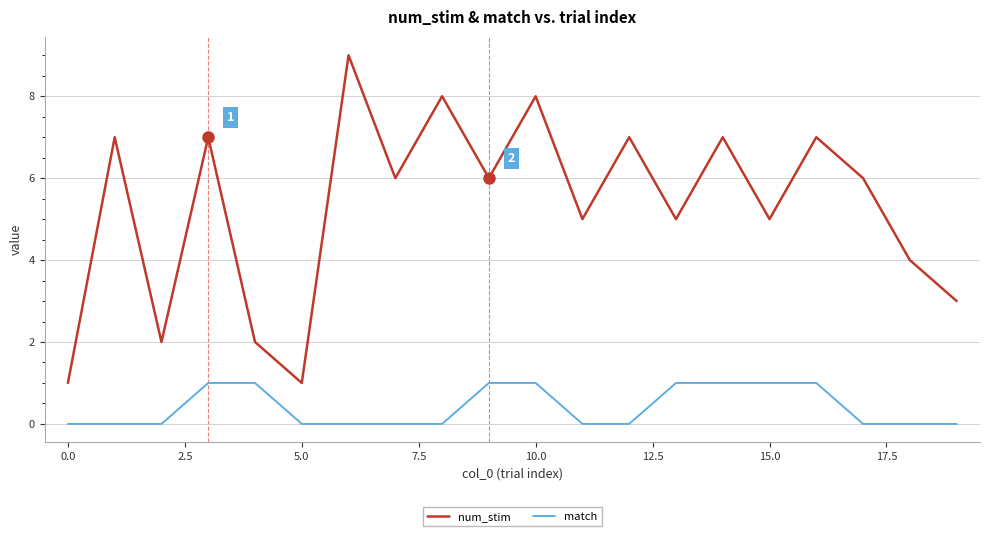

What is the difference between the maximum and minimum values in the num_stim series?

8